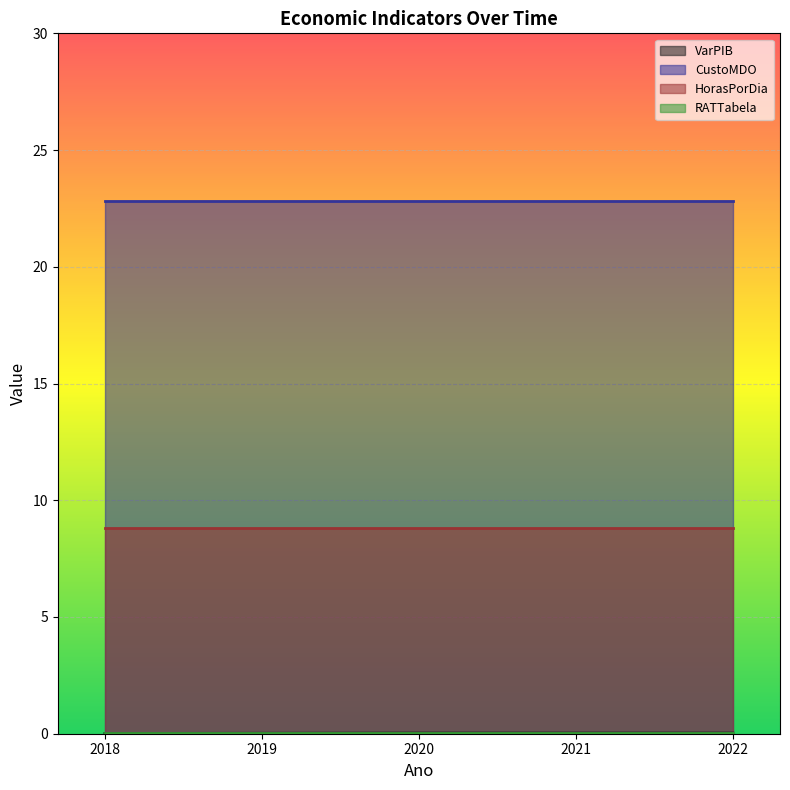

Reading left to right, list all the values displayed in this chart.

VarPIB: 2018=0.0	2019=0.0	2020=0.0	2021=0.0	2022=0.0
CustoMDO: 2018=22.8	2019=22.8	2020=22.8	2021=22.8	2022=22.8
HorasPorDia: 2018=8.8	2019=8.8	2020=8.8	2021=8.8	2022=8.8
RATTabela: 2018=0.0	2019=0.0	2020=0.0	2021=0.0	2022=0.0